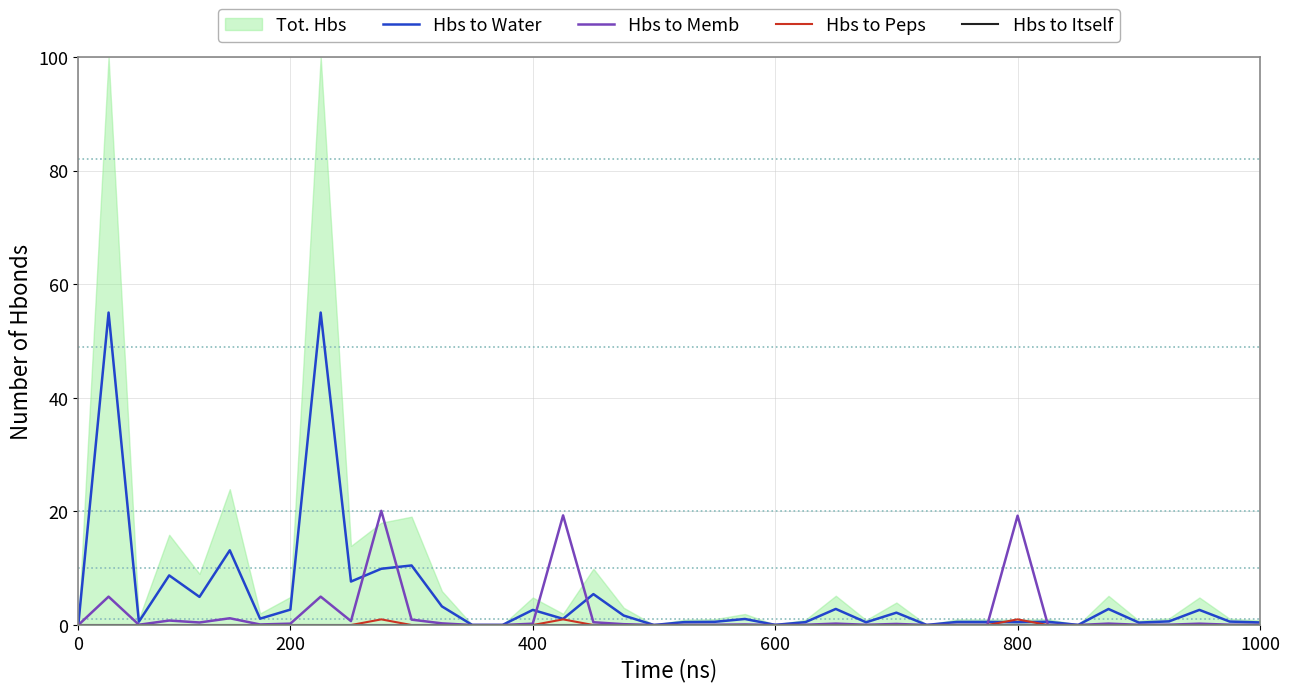

Does the chart have visible grid lines?

Yes